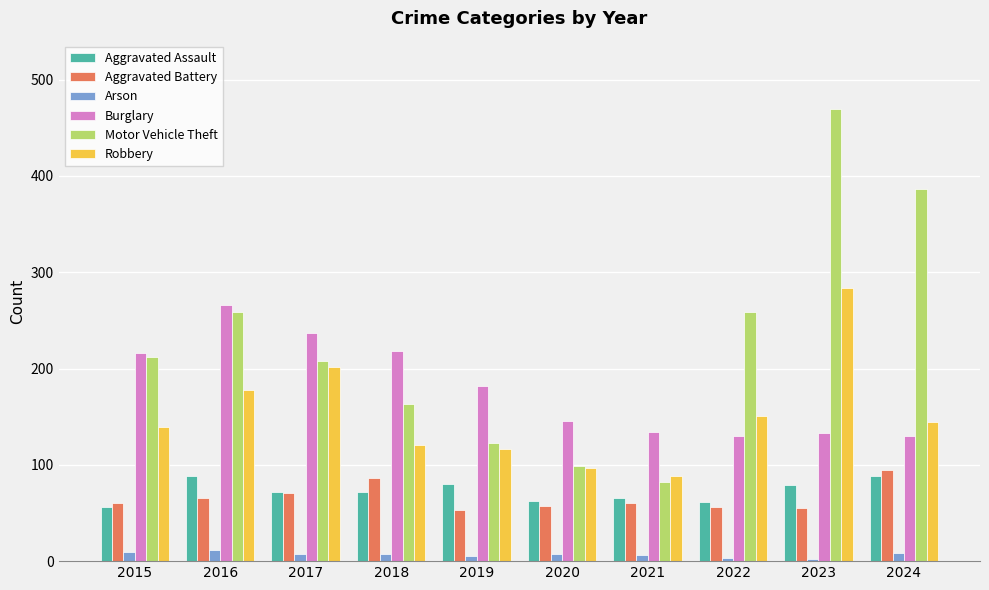

What is the difference between the Burglary values at 2017 and 2019?

55